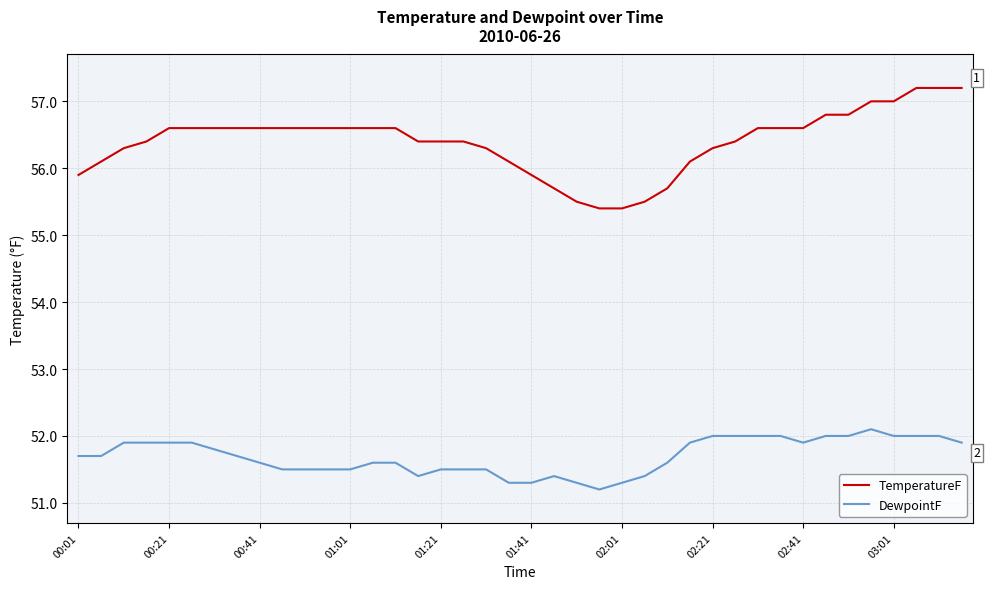

True or false: TemperatureF and DewpointF cross at least once.

False